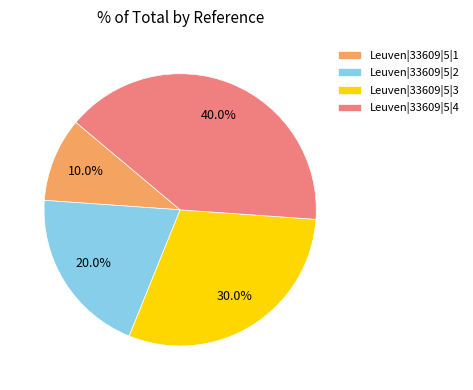

Which category has the smallest portion of the pie?

Leuven|33609|5|1